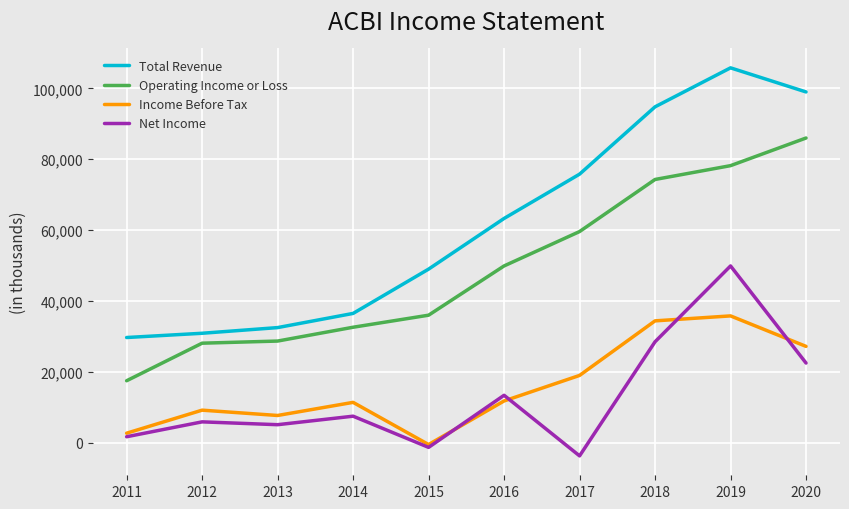

What is the sum of all Operating Income or Loss values?

490900